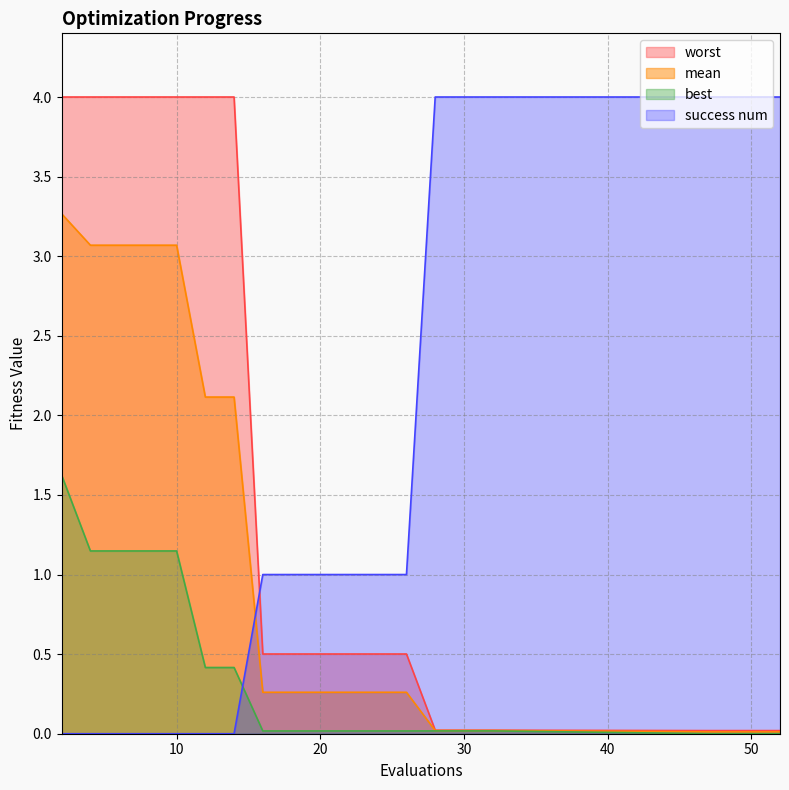

Reading left to right, list all the values displayed in this chart.

mean: 3.3	3.1	3.1	3.1	3.1	2.1	2.1	0.3	0.3	0.3	0.3	0.3	0.3	0.0	0.0	0.0	0.0	0.0	0.0	0.0
best: 1.6	1.1	1.1	1.1	1.1	0.4	0.4	0.0	0.0	0.0	0.0	0.0	0.0	0.0	0.0	0.0	0.0	0.0	0.0	0.0
worst: 4.0	4.0	4.0	4.0	4.0	4.0	4.0	0.5	0.5	0.5	0.5	0.5	0.5	0.0	0.0	0.0	0.0	0.0	0.0	0.0
success num: 0.0	0.0	0.0	0.0	0.0	0.0	0.0	1.0	1.0	1.0	1.0	1.0	1.0	4.0	4.0	4.0	4.0	4.0	4.0	4.0